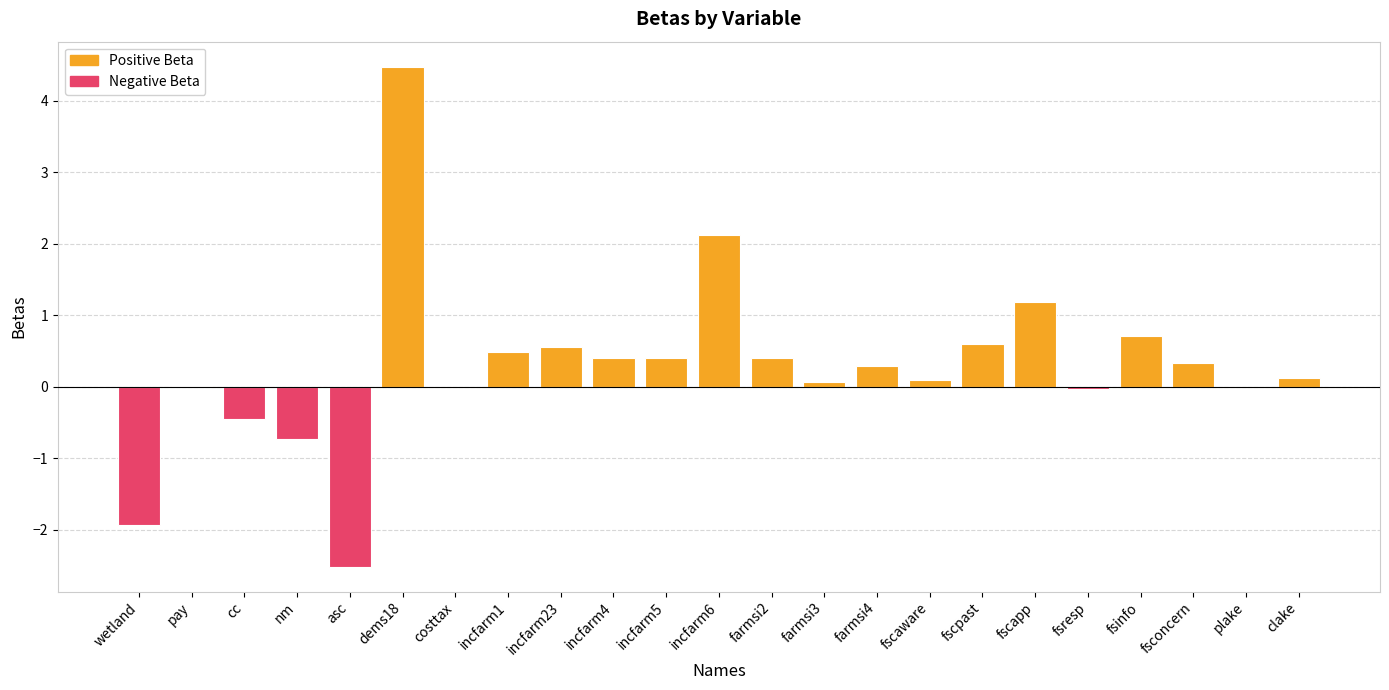

What is the sum of the values at costtax and clake?

0.1